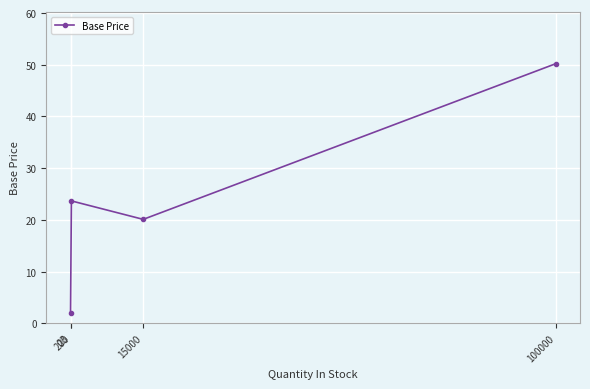

What is the greatest value displayed?

50.2